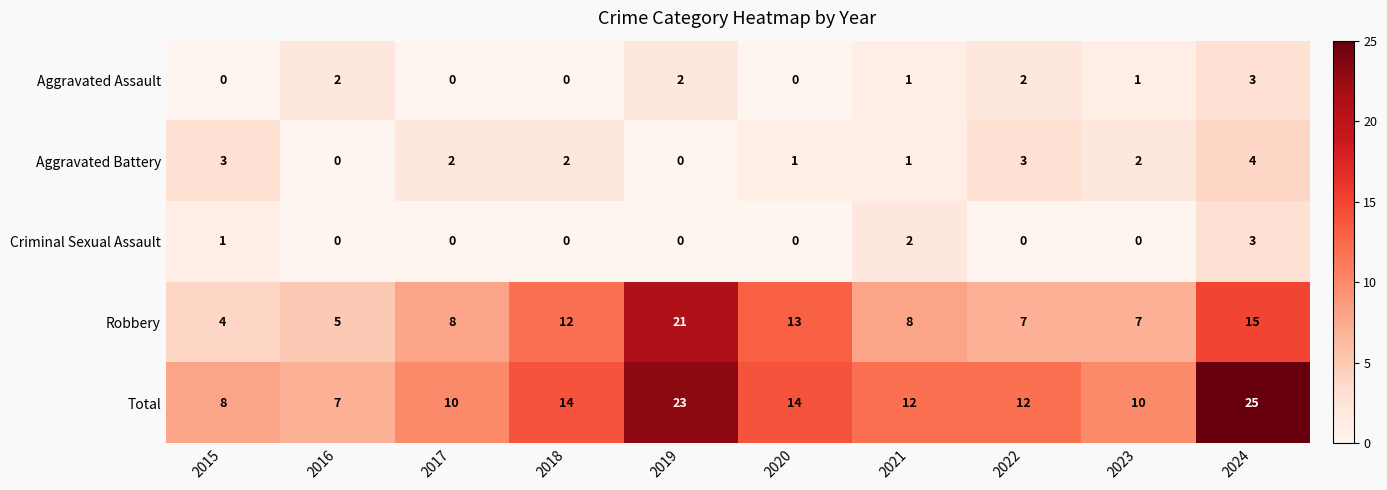

At how many categories does at least one series exceed 17?

2